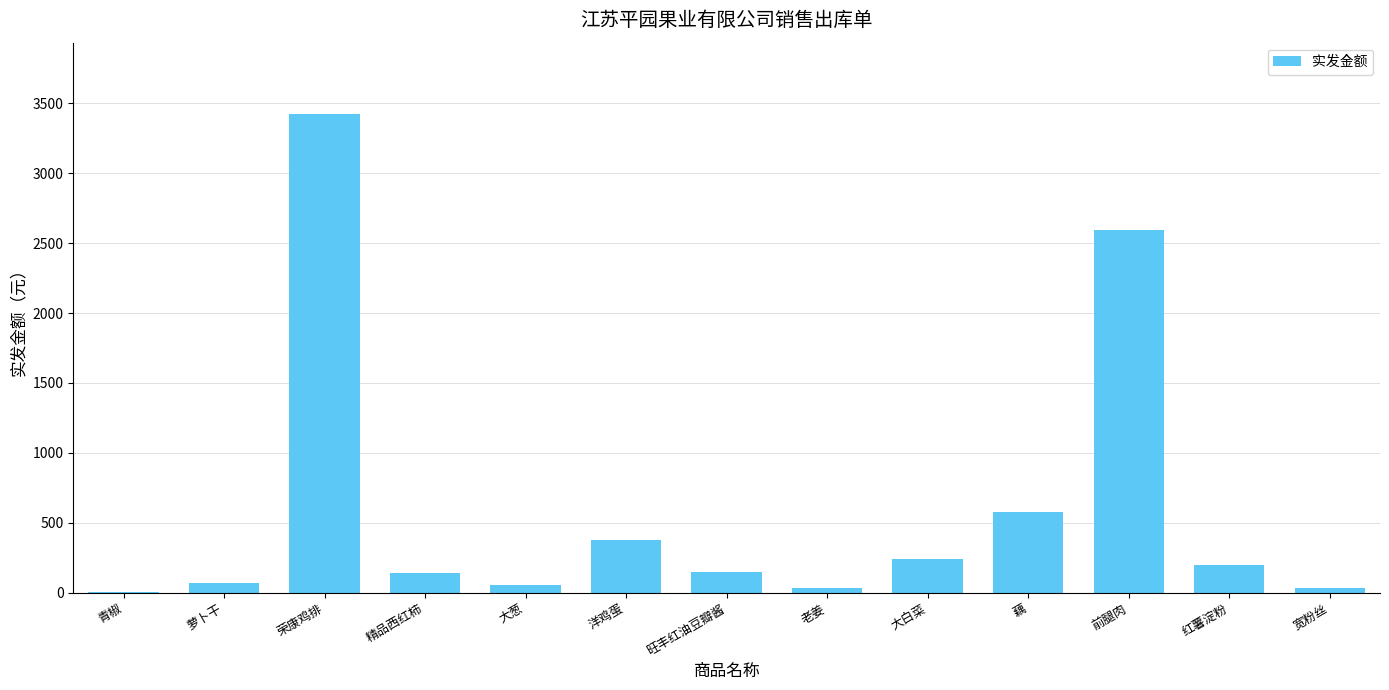

Count the number of data series in this chart.

1